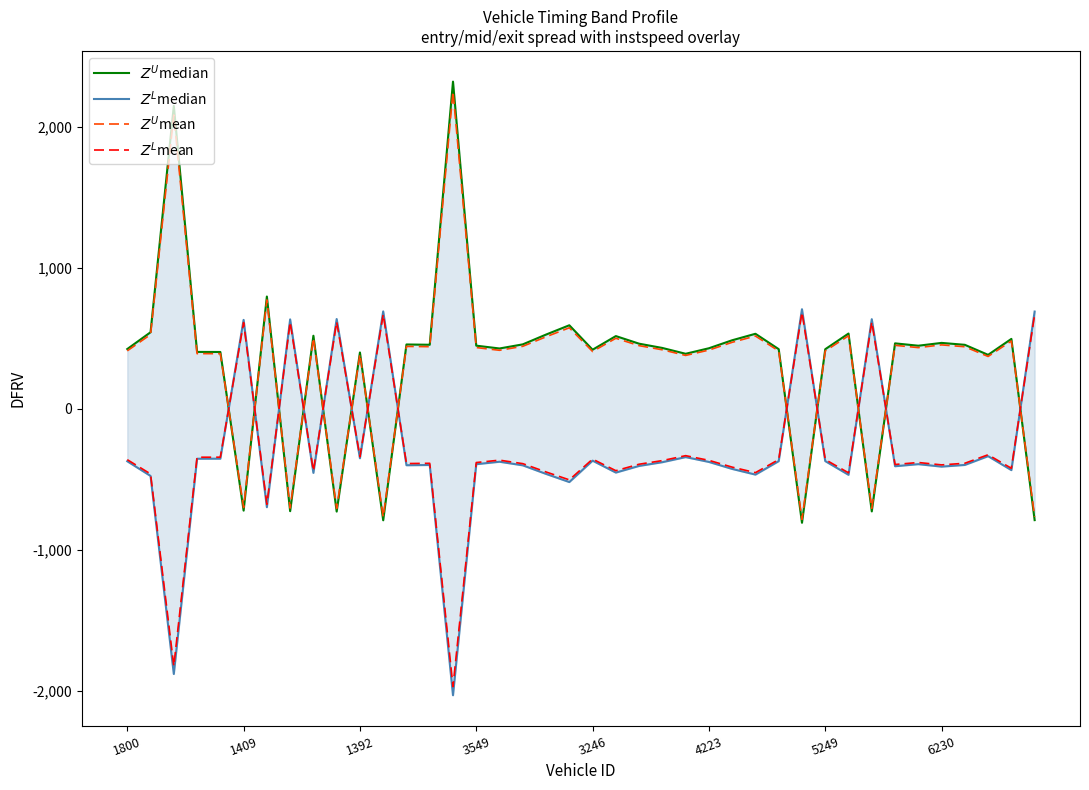

How many interior local valleys does the $Z^L$median series have?

13